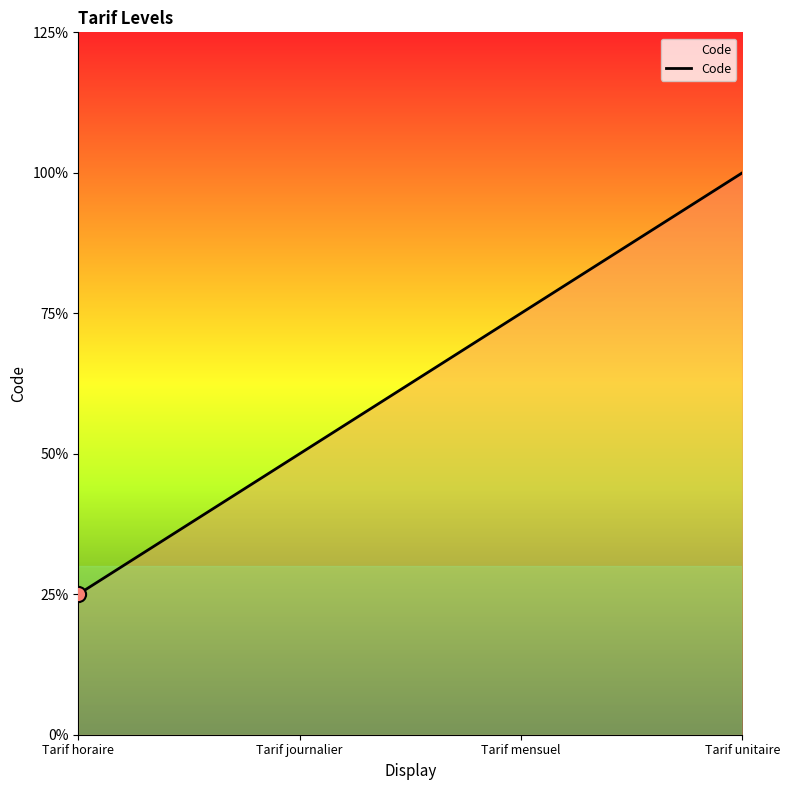

Which has a higher value, Tarif horaire or Tarif journalier?

Tarif journalier